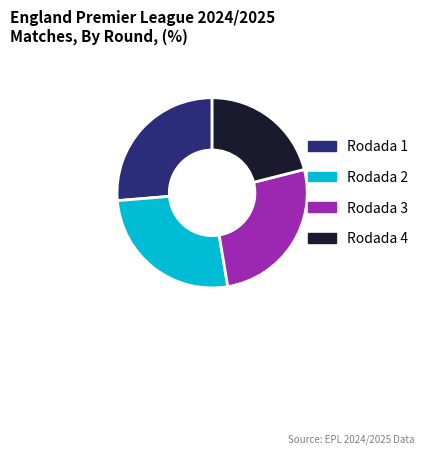

Which category has the smallest portion of the pie?

Rodada 4